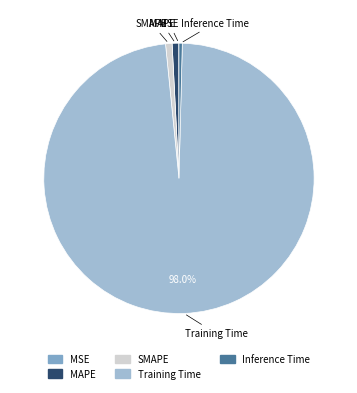

Which category has the biggest portion of the pie?

Training Time